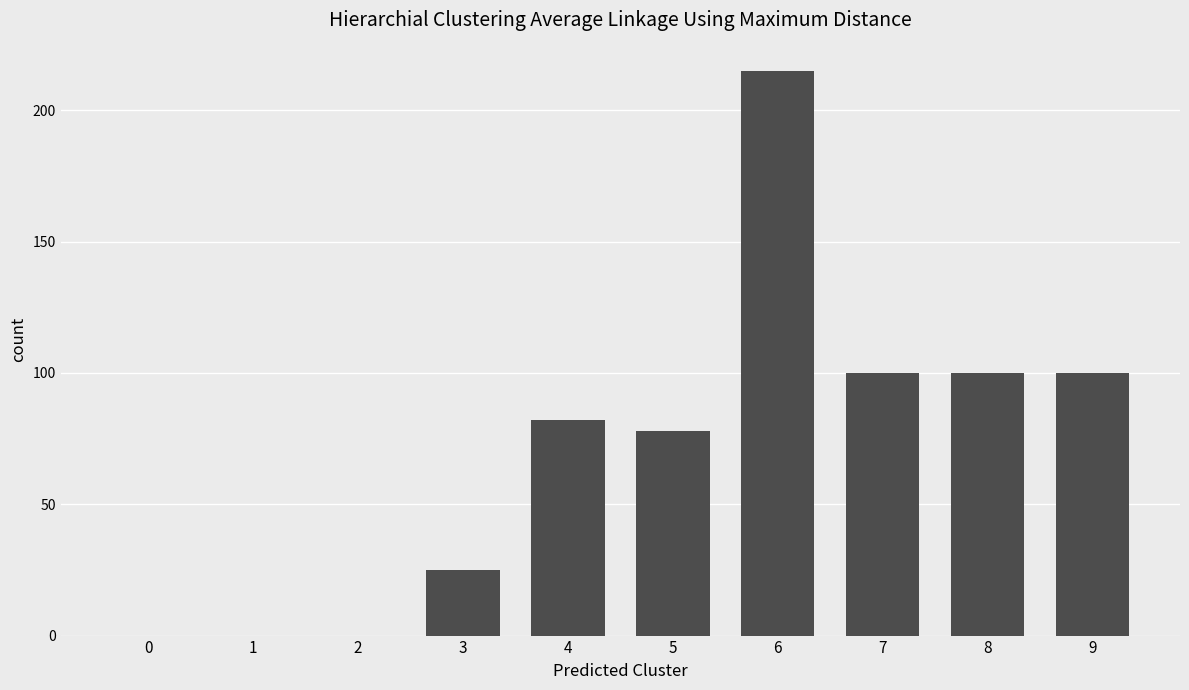

What is the change in value from 0 to 8?

+100